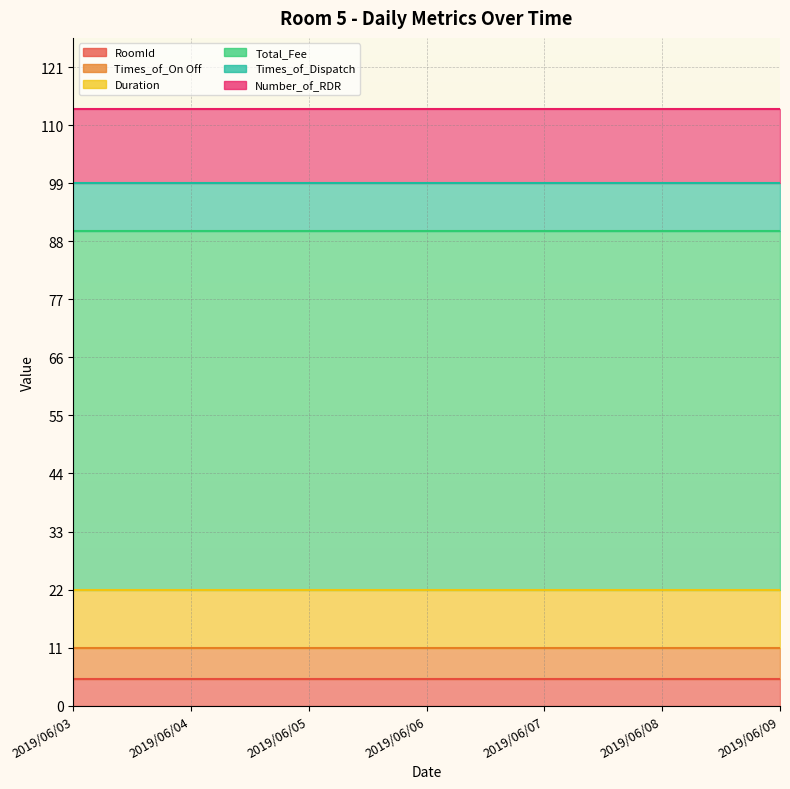

Reading right to left, extract all data points from this chart.

RoomId: 2019/06/09=5	2019/06/08=5	2019/06/07=5	2019/06/06=5	2019/06/05=5	2019/06/04=5	2019/06/03=5
Times_of_On Off: 2019/06/09=6	2019/06/08=6	2019/06/07=6	2019/06/06=6	2019/06/05=6	2019/06/04=6	2019/06/03=6
Duration: 2019/06/09=11	2019/06/08=11	2019/06/07=11	2019/06/06=11	2019/06/05=11	2019/06/04=11	2019/06/03=11
Total_Fee: 2019/06/09=68	2019/06/08=68	2019/06/07=68	2019/06/06=68	2019/06/05=68	2019/06/04=68	2019/06/03=68
Times_of_Dispatch: 2019/06/09=9	2019/06/08=9	2019/06/07=9	2019/06/06=9	2019/06/05=9	2019/06/04=9	2019/06/03=9
Number_of_RDR: 2019/06/09=14	2019/06/08=14	2019/06/07=14	2019/06/06=14	2019/06/05=14	2019/06/04=14	2019/06/03=14